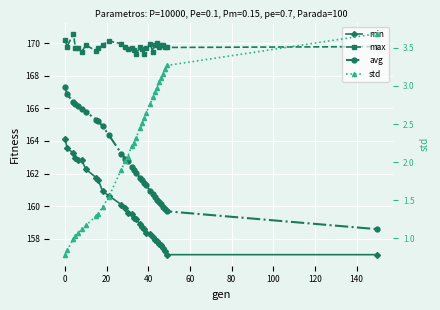

True or false: std has more than 2 points higher than both neighbors.

False